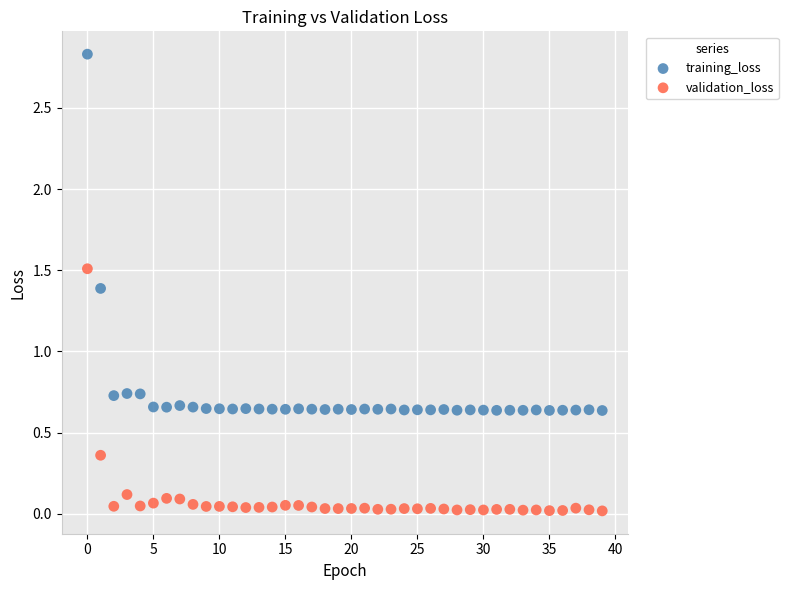

What are all the series names shown in the legend?

training_loss, validation_loss